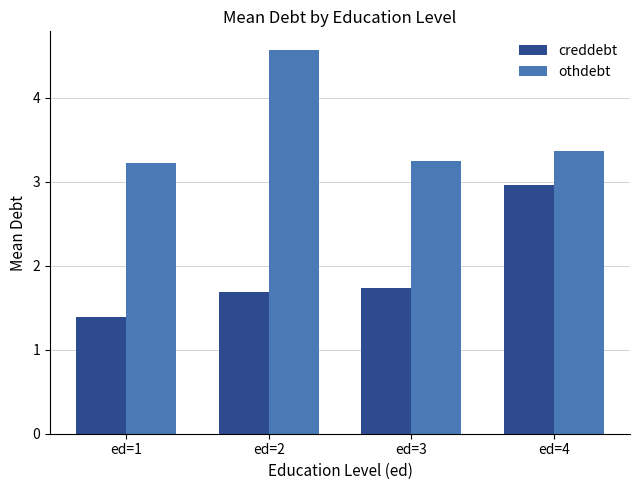

How many bars are there in each group?

2